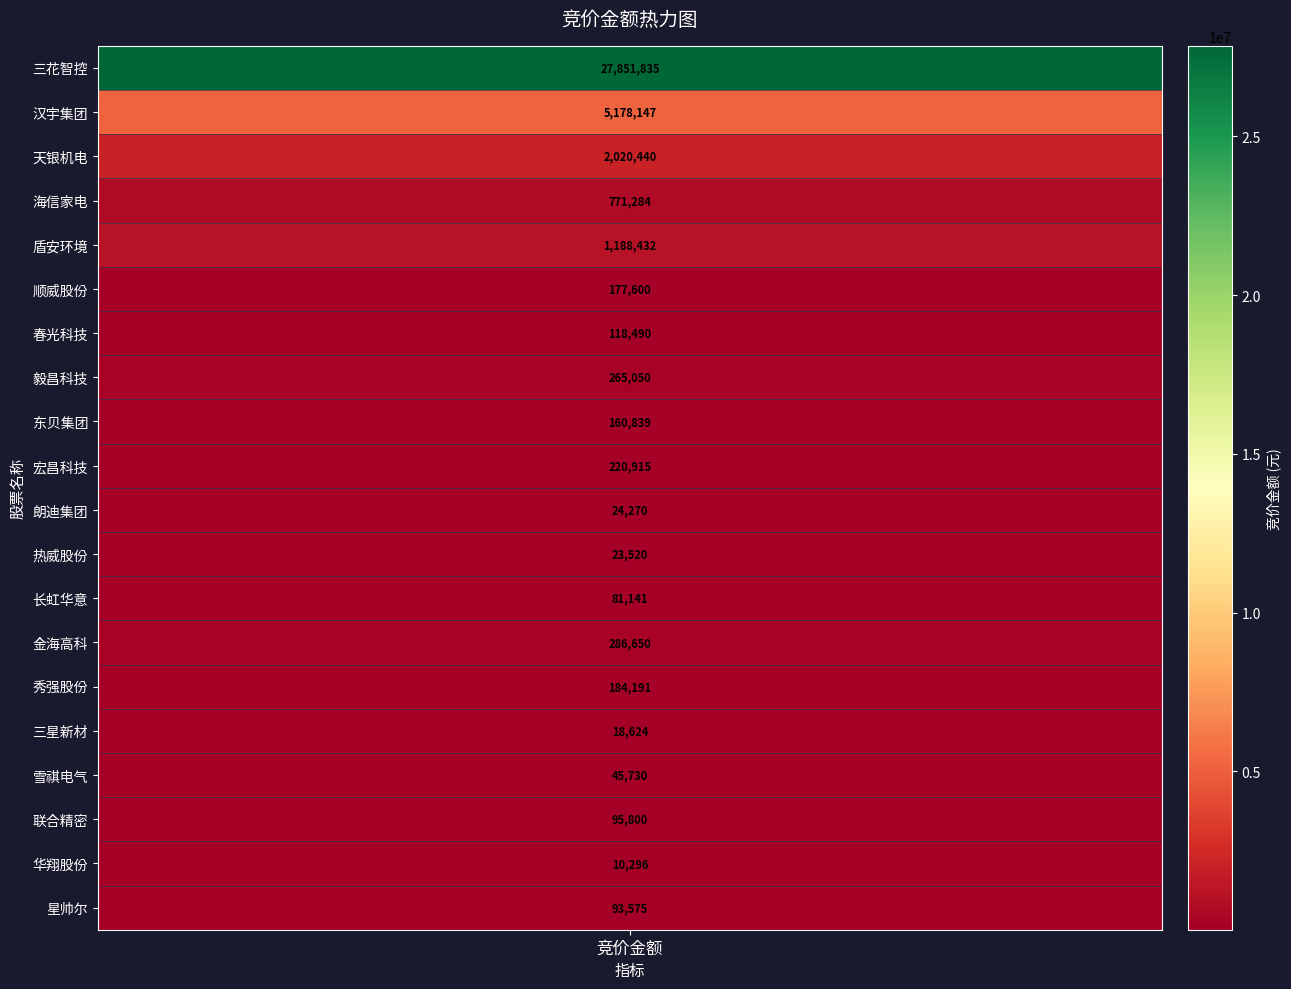

List the labels in order of value, largest first.

三花智控, 汉宇集团, 天银机电, 盾安环境, 海信家电, 金海高科, 毅昌科技, 宏昌科技, 秀强股份, 顺威股份, 东贝集团, 春光科技, 联合精密, 星帅尔, 长虹华意, 雪祺电气, 朗迪集团, 热威股份, 三星新材, 华翔股份